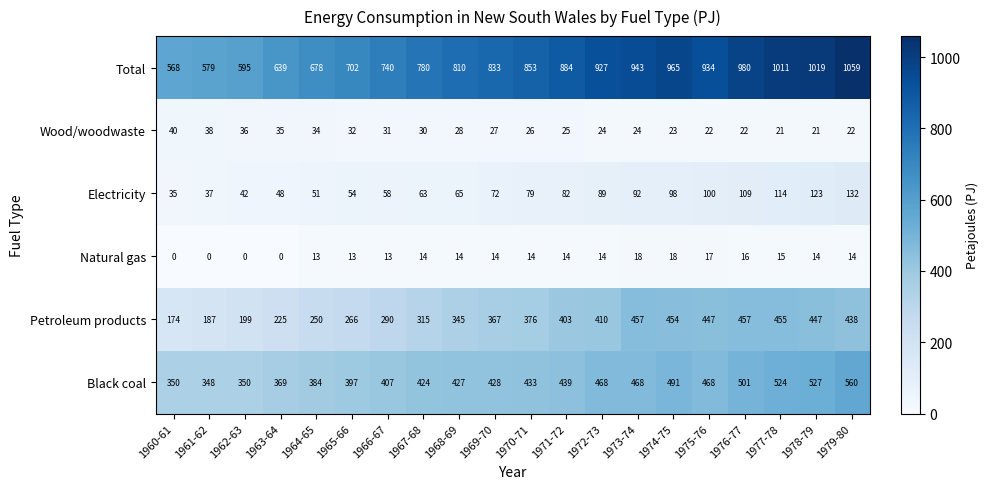

Is it true that Black coal equals 428 at 1969-70?

True